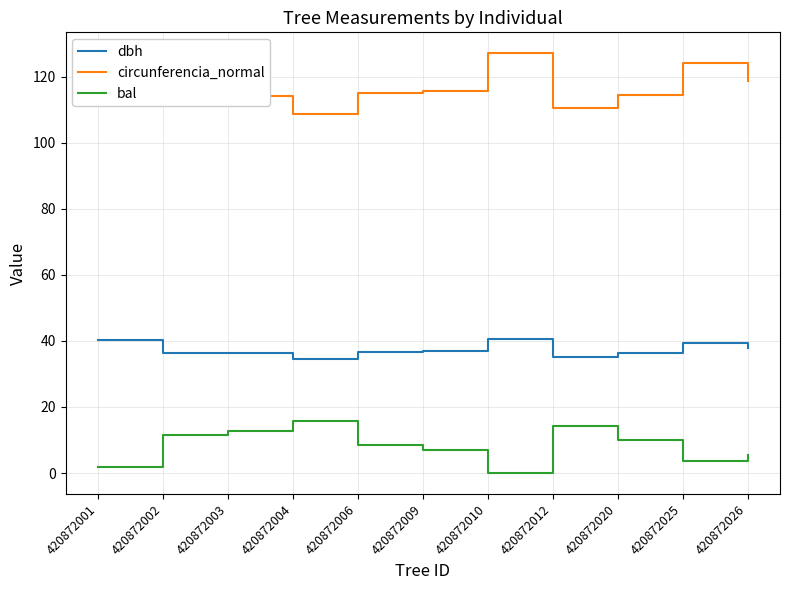

What is the spread (max minus min) of values at 420872025?

120.5